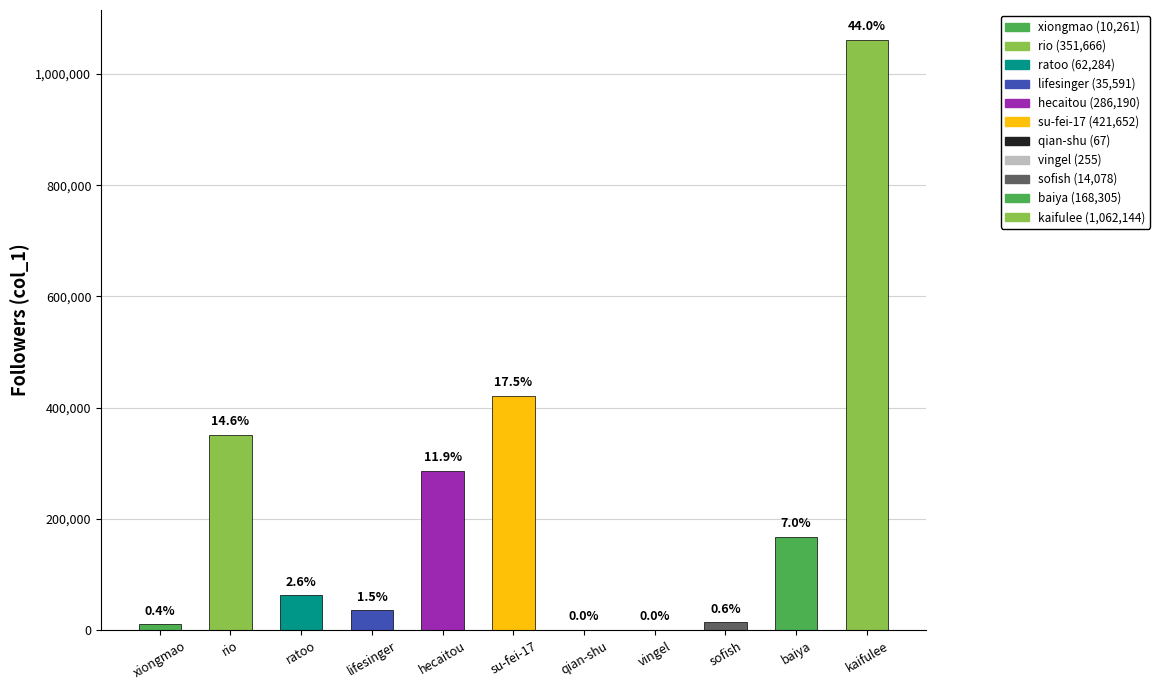

Reading right to left, list all the values displayed in this chart.

1062144	168305	14078	255	67	421652	286190	35591	62284	351666	10261